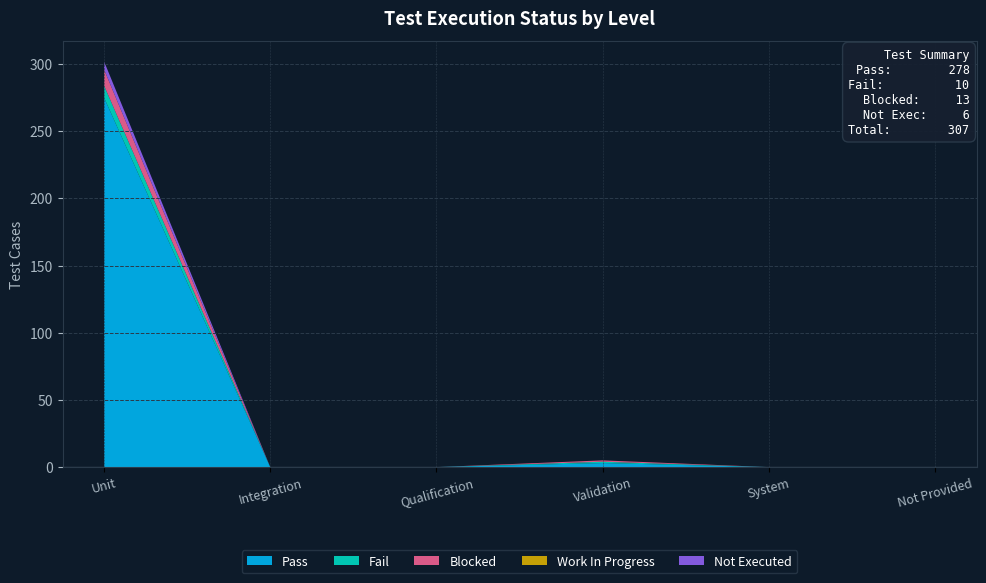

Reading right to left, extract all data points from this chart.

Pass: Not Provided=0	System=0	Validation=3	Qualification=0	Integration=0	Unit=275
Fail: Not Provided=0	System=0	Validation=1	Qualification=0	Integration=0	Unit=9
Blocked: Not Provided=0	System=0	Validation=1	Qualification=0	Integration=0	Unit=12
Work In Progress: Not Provided=0	System=0	Validation=0	Qualification=0	Integration=0	Unit=0
Not Executed: Not Provided=0	System=0	Validation=0	Qualification=0	Integration=0	Unit=6